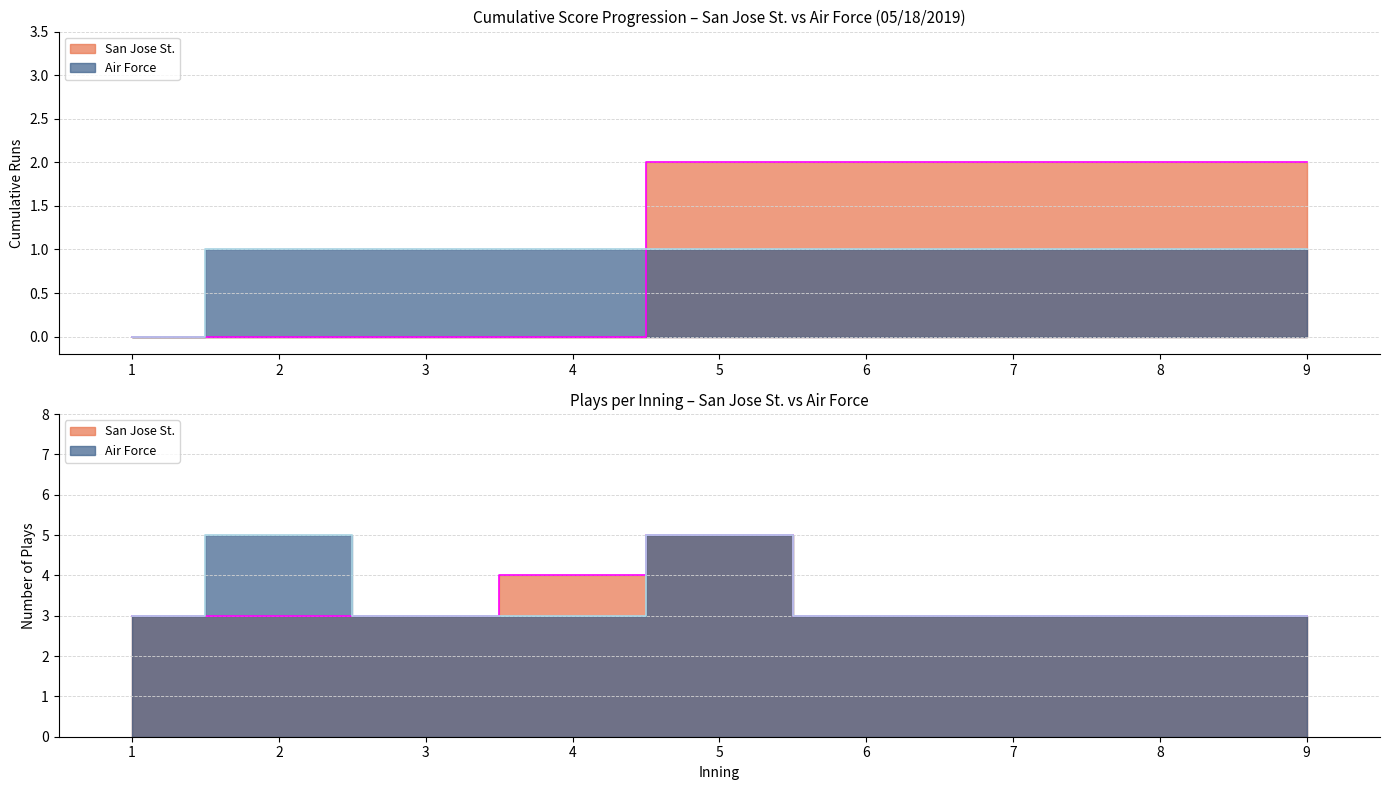

List the labels in order of San Jose St. value, largest first.

5, 6, 7, 8, 9, 1, 2, 3, 4